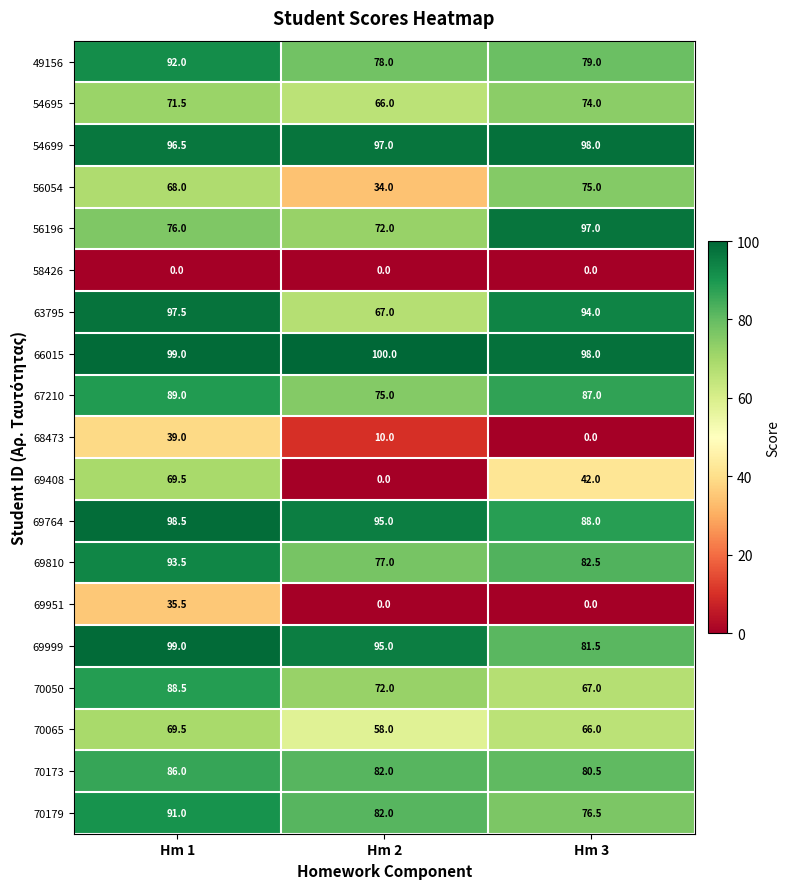

The value of 56054 at Hm 2 is 16.6. True or false?

False